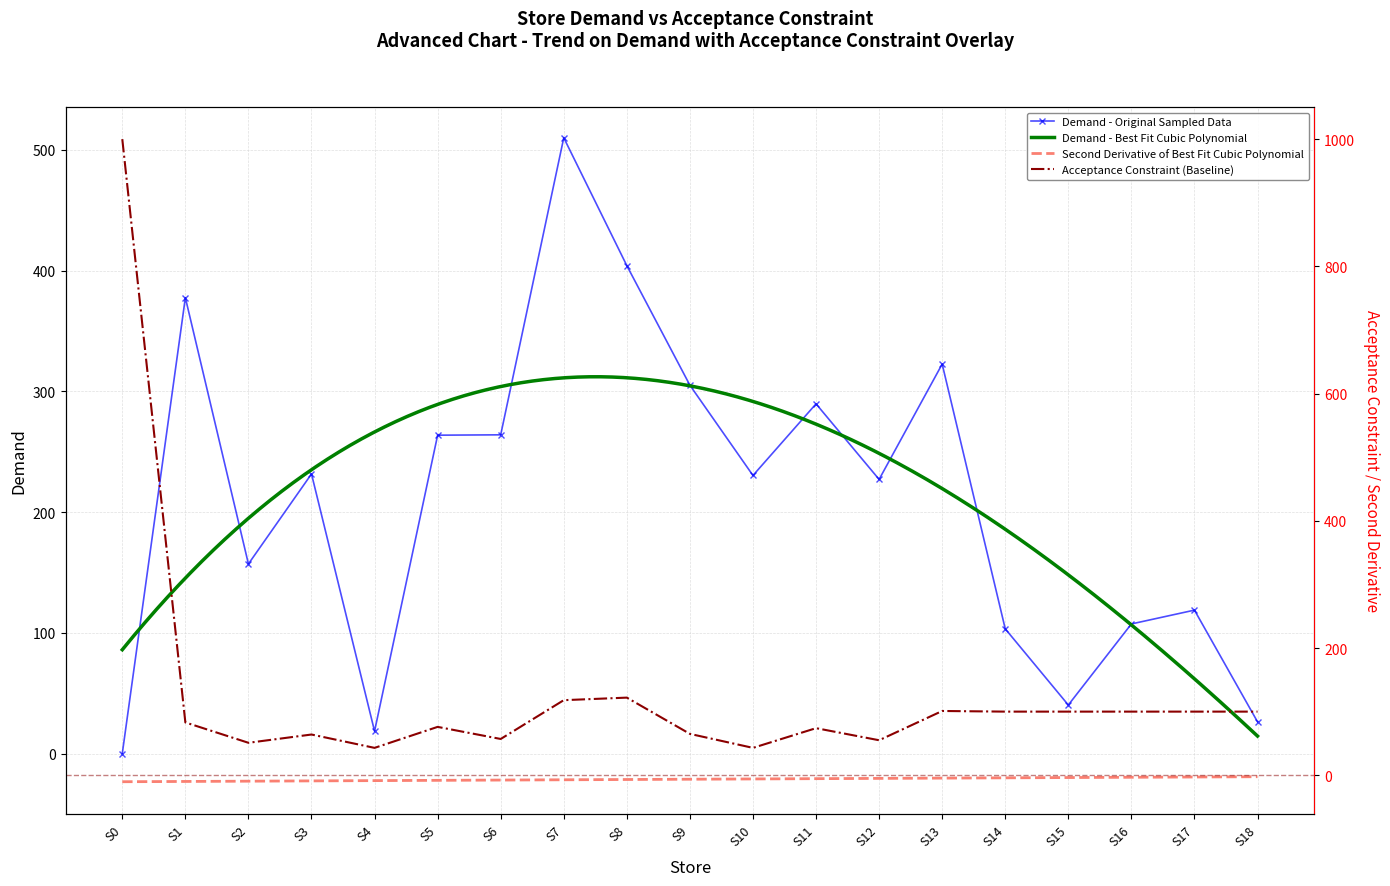

Reading left to right, extract all data points from this chart.

Demand: S0=0.0	S1=377.6	S2=157.0	S3=231.6	S4=18.5	S5=263.7	S6=264.0	S7=510.1	S8=404.1	S9=305.1	S10=230.3	S11=289.7	S12=227.1	S13=322.6	S14=103.3	S15=40.2	S16=107.3	S17=118.8	S18=26.3
Acceptance constraint: S0=1000.0	S1=83.0	S2=51.0	S3=64.0	S4=43.0	S5=76.0	S6=57.0	S7=118.0	S8=122.0	S9=65.0	S10=43.0	S11=74.0	S12=55.0	S13=101.0	S14=100.0	S15=100.0	S16=100.0	S17=100.0	S18=100.0